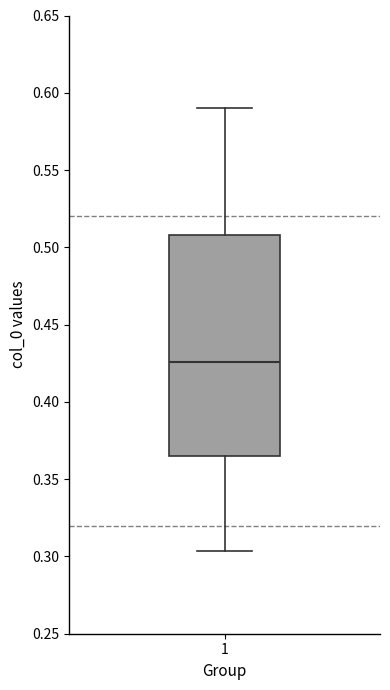

Read this box plot against the y-axis: the position of the median line, the range covered by the box, and the ends of both whiskers. The values are not printed on the chart, so give them approximately, as read against the axis.

median 0.425, box 0.365 to 0.510, whiskers 0.305 to 0.590